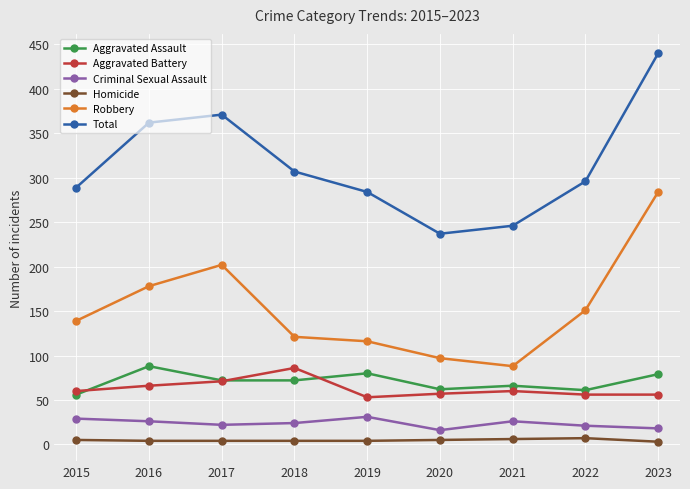

What is the value of the Criminal Sexual Assault point at the 7th from the left?

26